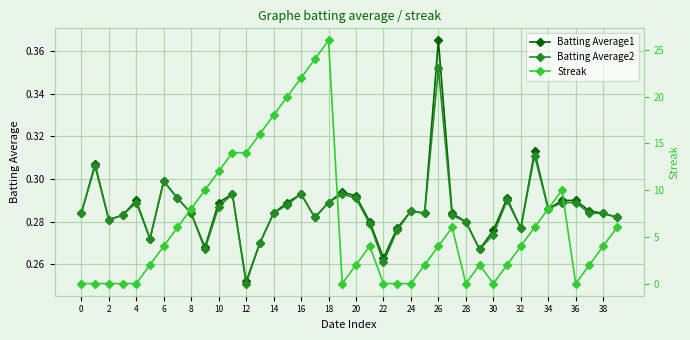

Which category has the highest value in the Batting Average2 series?

26